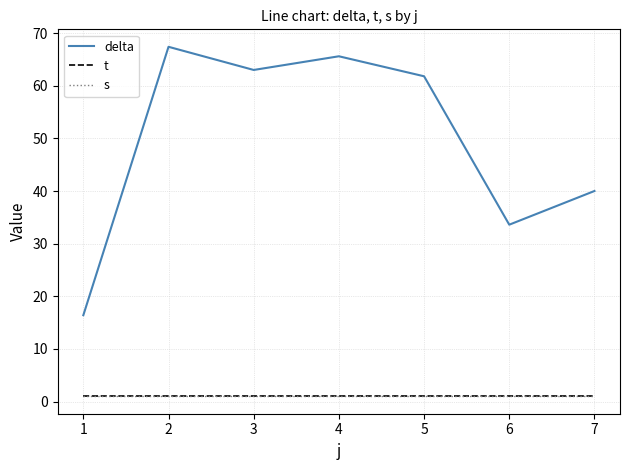

Reading left to right, extract all data points from this chart.

delta: 16.4	67.4	63.0	65.6	61.8	33.6	40.0
t: 1.0	1.0	1.0	1.0	1.0	1.0	1.0
s: 1.0	1.0	1.0	1.0	1.0	1.0	1.0